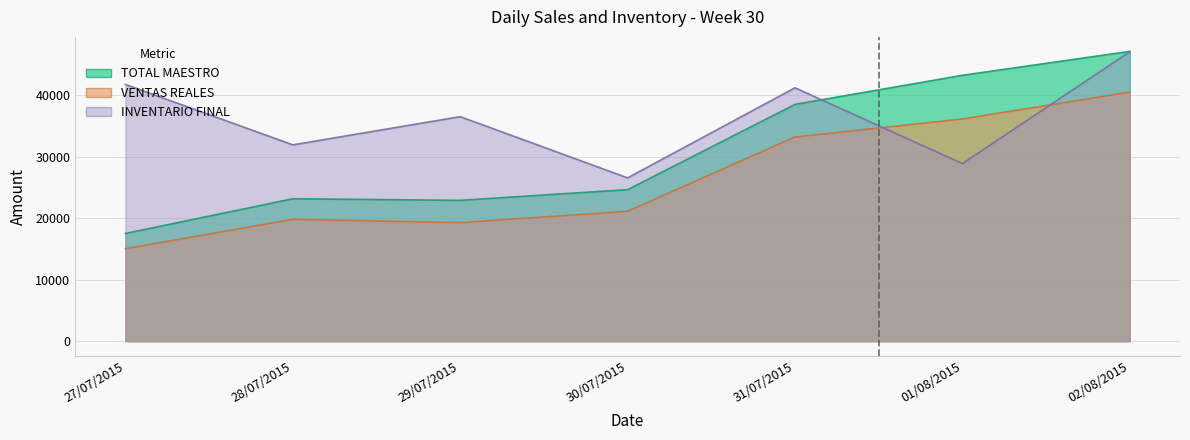

After their last crossing, which series has the higher values: VENTAS REALES or INVENTARIO FINAL?

INVENTARIO FINAL